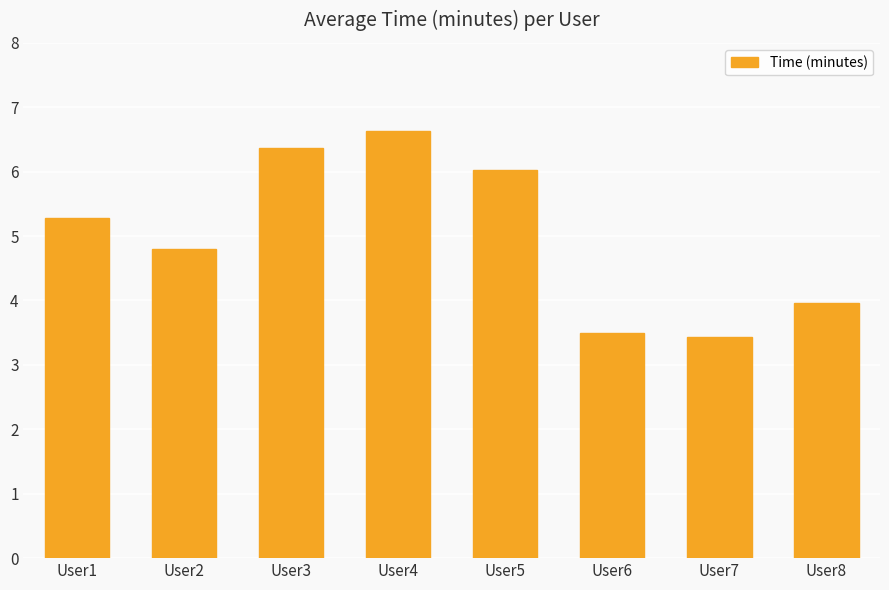

Between User8 and User4, which is larger?

User4